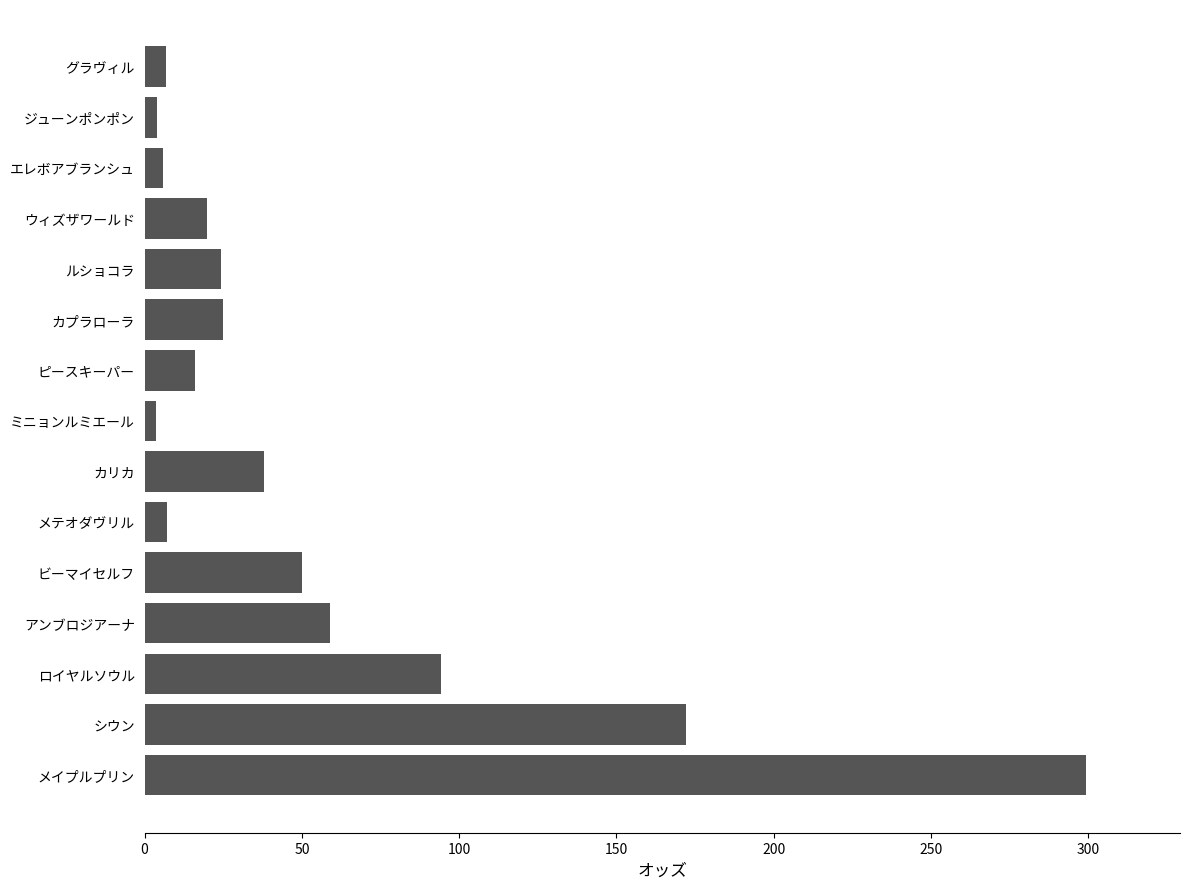

Between ロイヤルソウル and ルショコラ, which is larger?

ロイヤルソウル